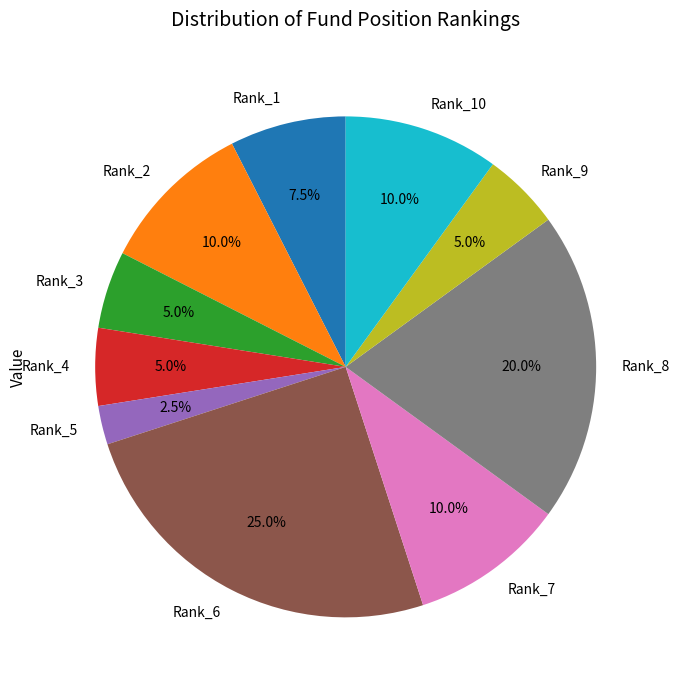

Which has a higher value, Rank_4 or Rank_5?

Rank_4